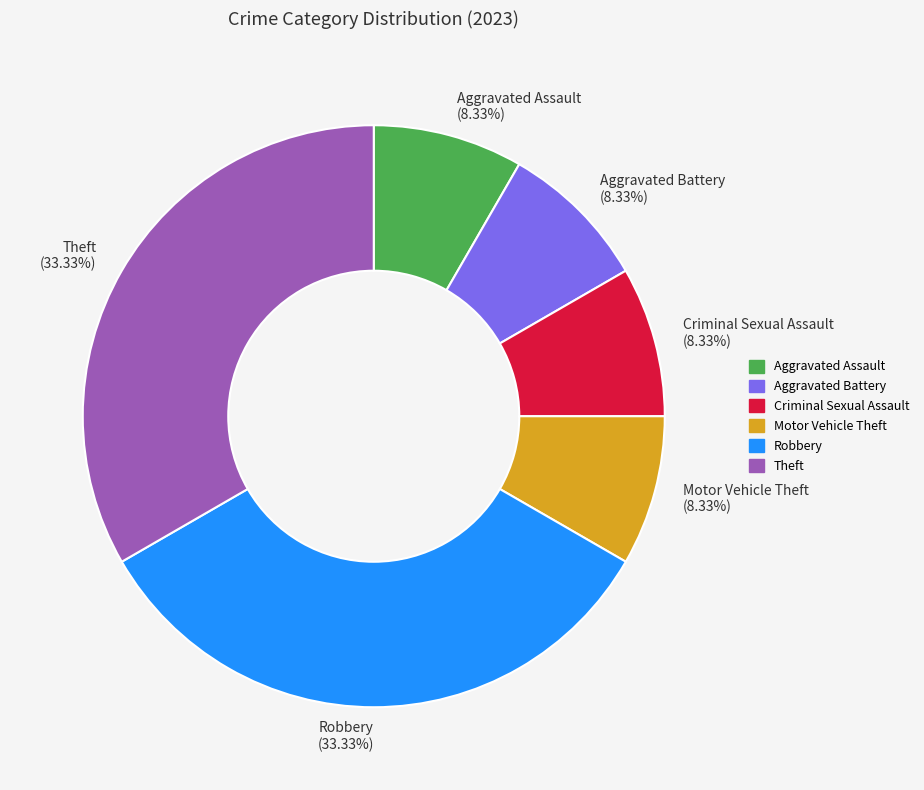

Combined, do Aggravated Assault and Aggravated Battery account for over 50%?

No